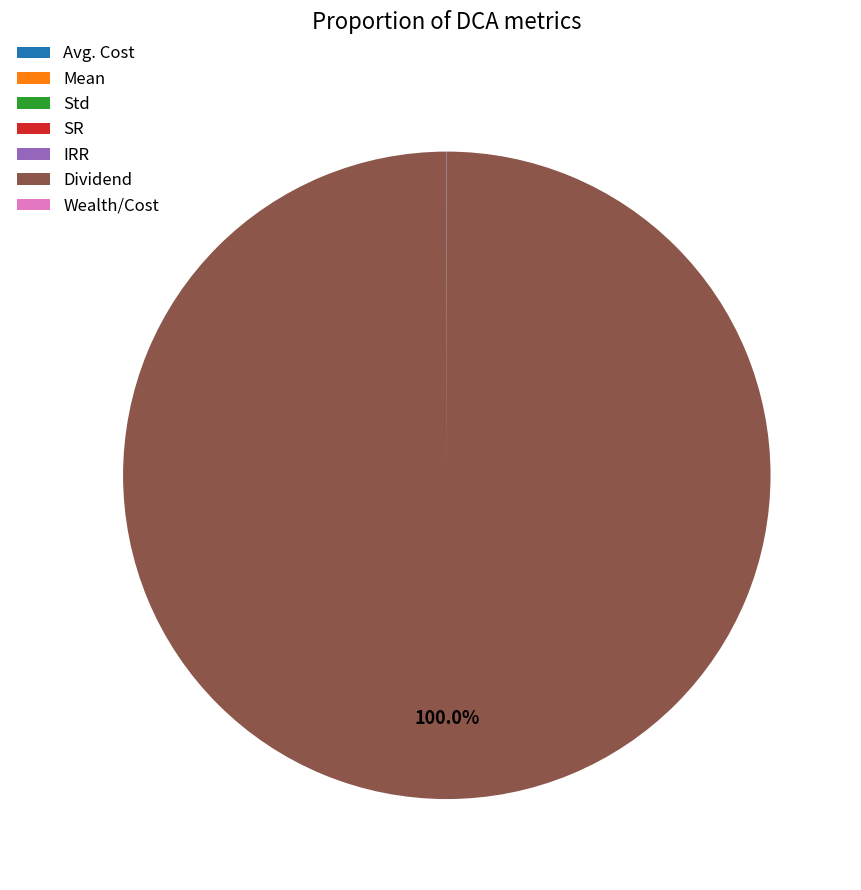

Is there a majority slice in this chart?

Yes